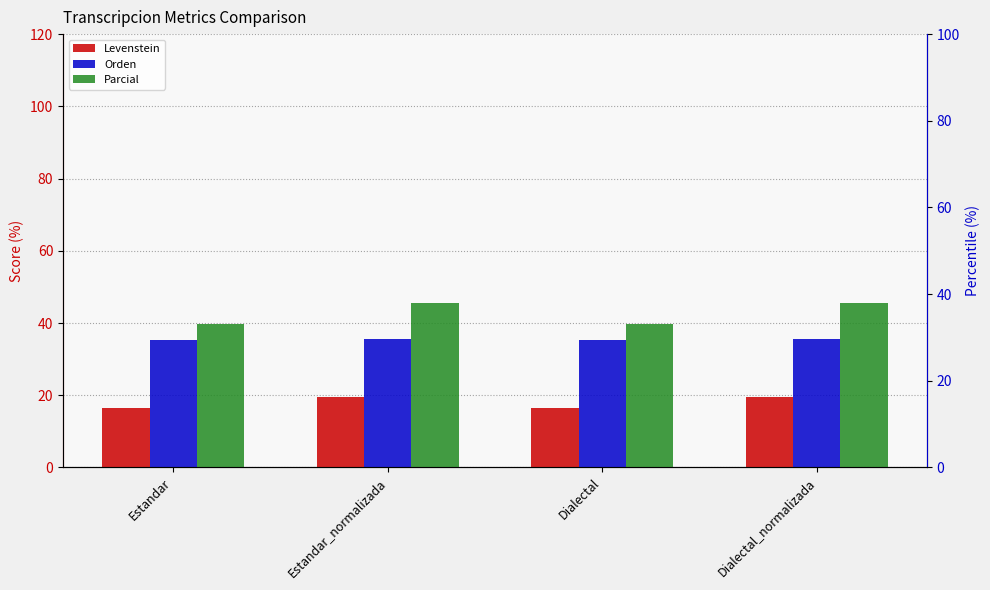

What is the total value across all series at Dialectal_normalizada?

100.4